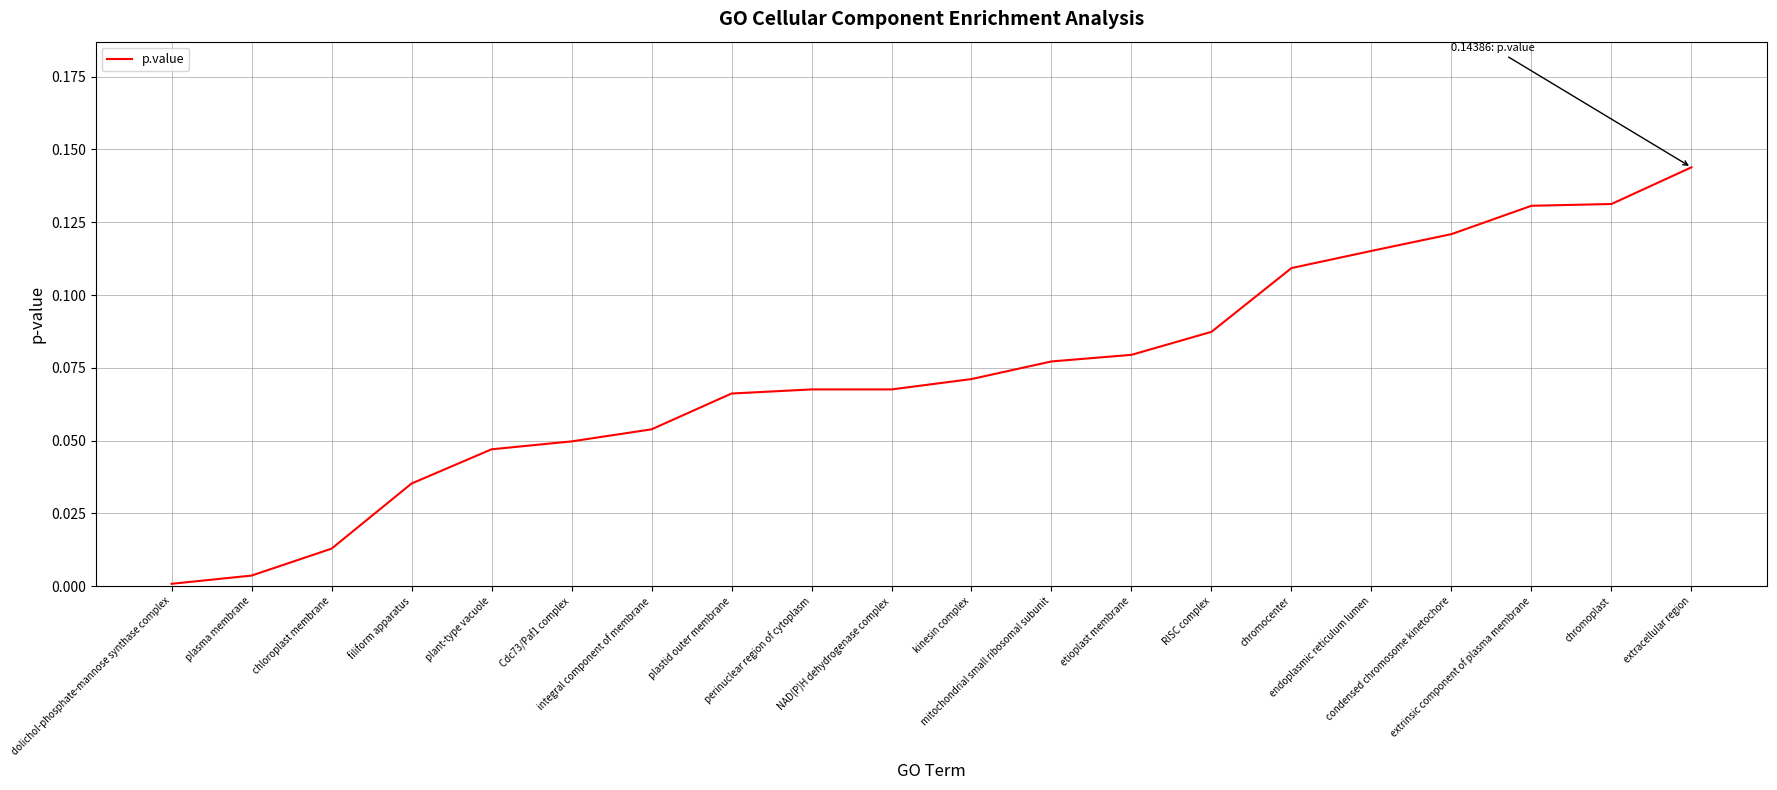

Is it true that the value at perinuclear region of cytoplasm is 0.1?

True